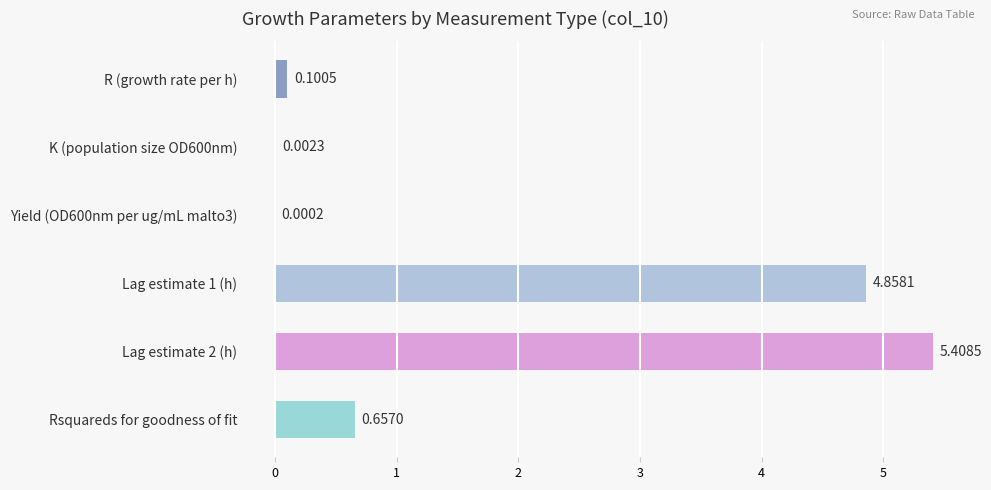

At which label is the value closest to 2?

Rsquareds for goodness of fit